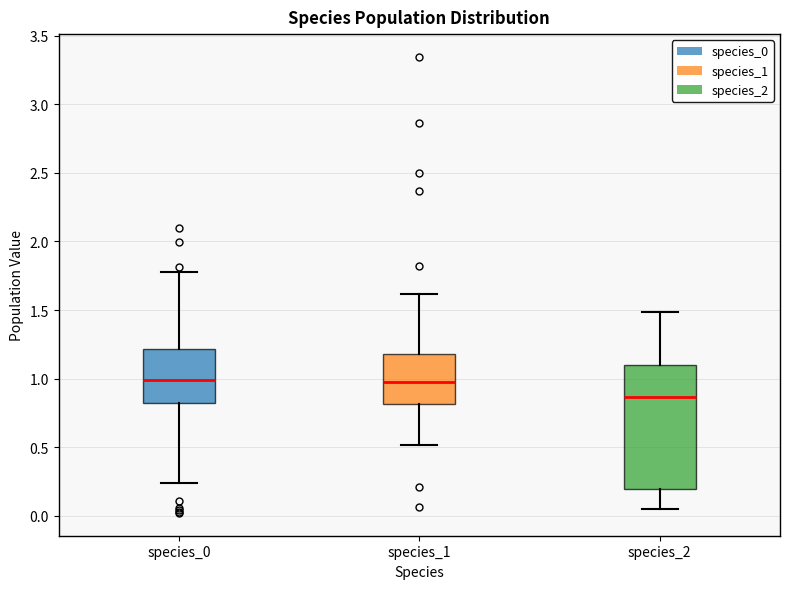

Where is the lower edge of the box for species_0 on the y-axis? The values are not printed on the chart, so give them approximately, as read against the axis.

0.80